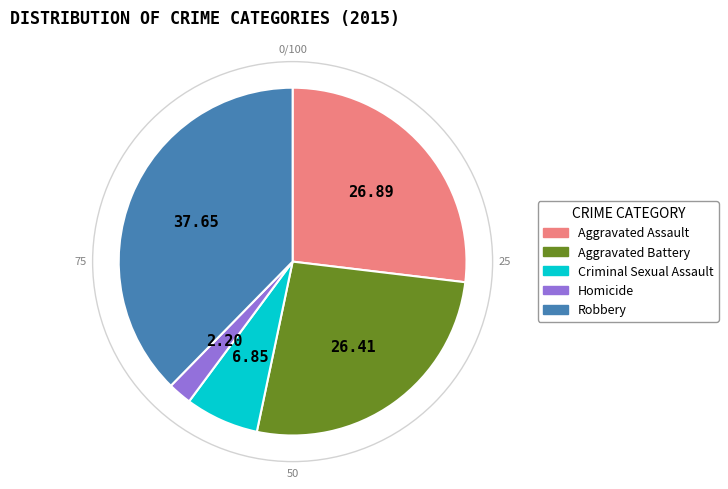

Is there any slice that represents more than half of the pie?

No